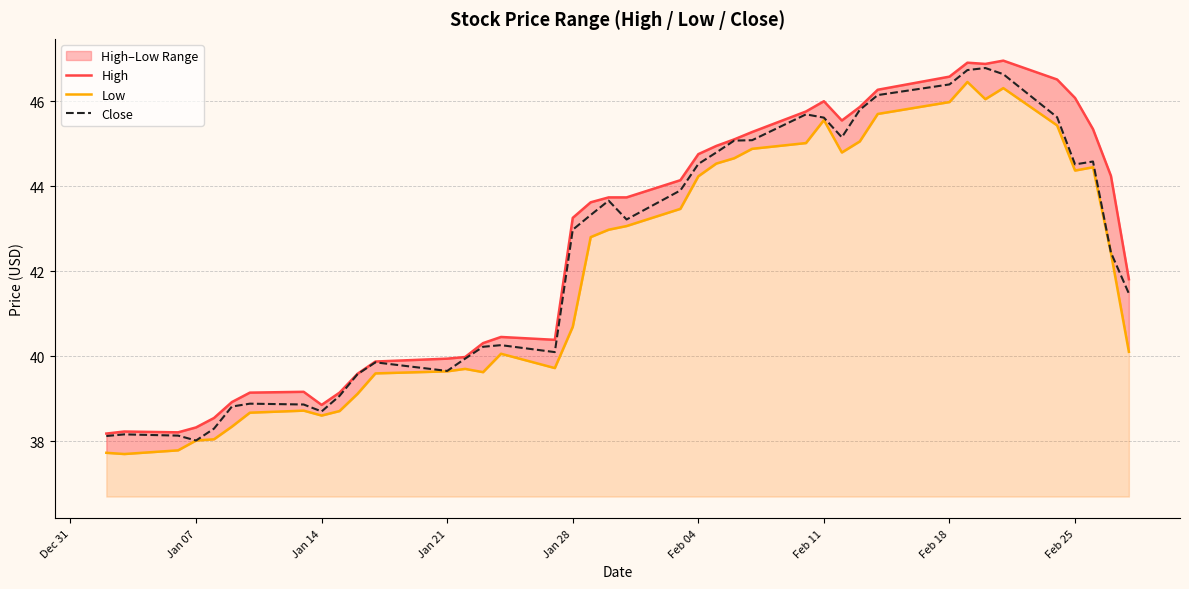

In High, how many points are higher than both neighbors (excluding endpoints)?

7